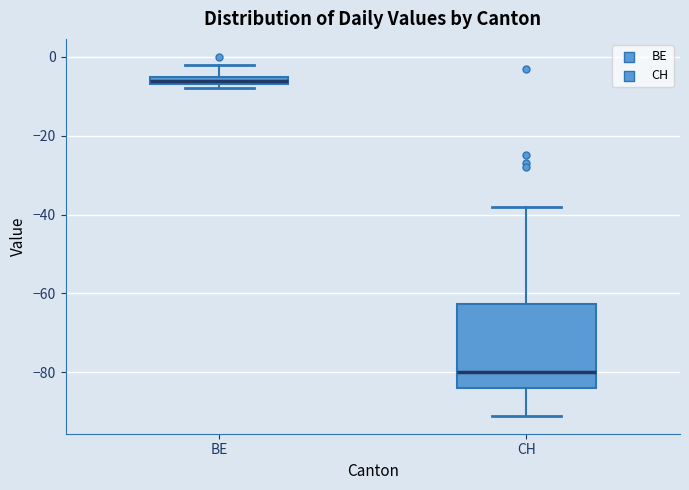

Which box is the tallest, from its lower edge to its upper edge?

CH